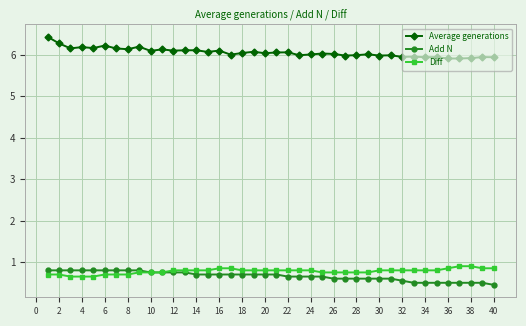

True or false: Average generations has more than 1 points higher than both neighbors.

True